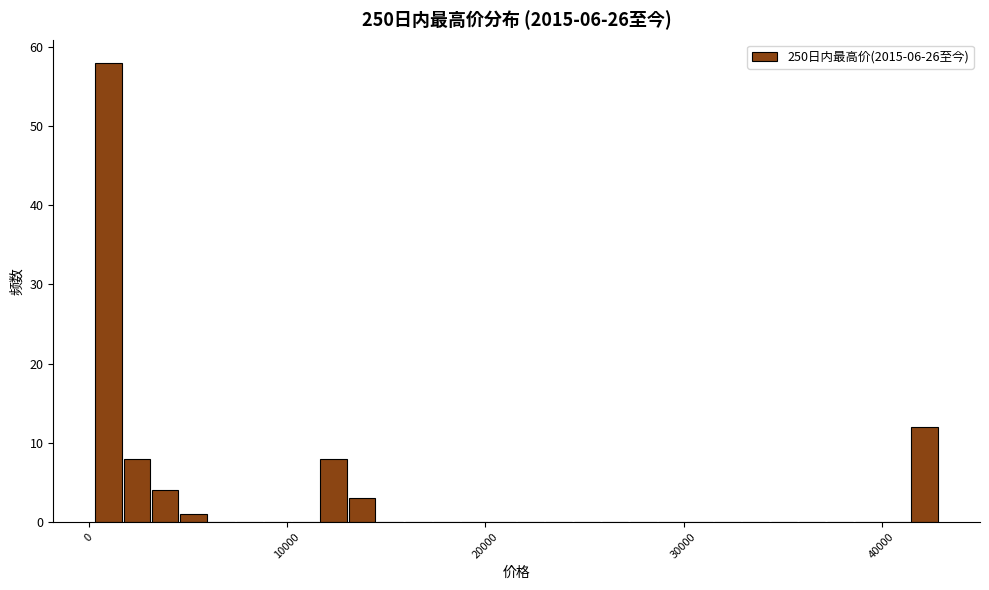

Read against the x-axis, roughly where is the centre of the tallest bar?

1000